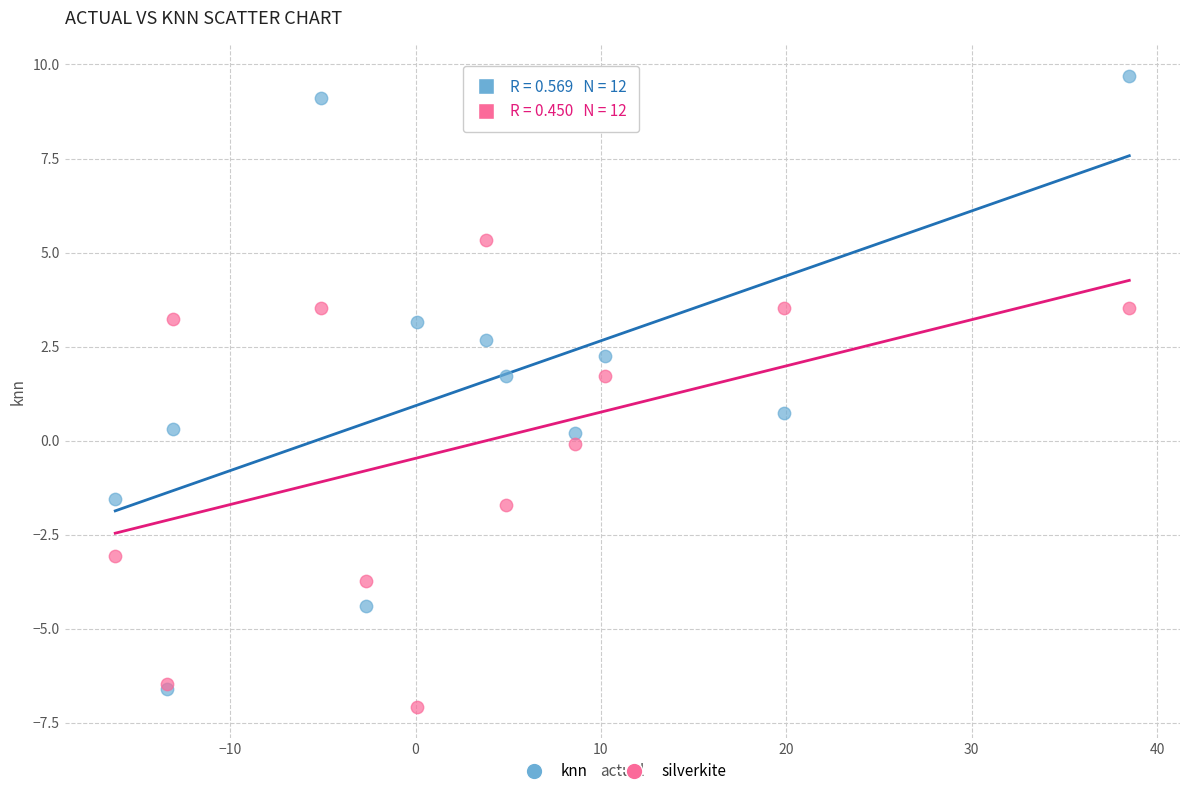

In the knn series, what Y value is closest to 1?

0.7